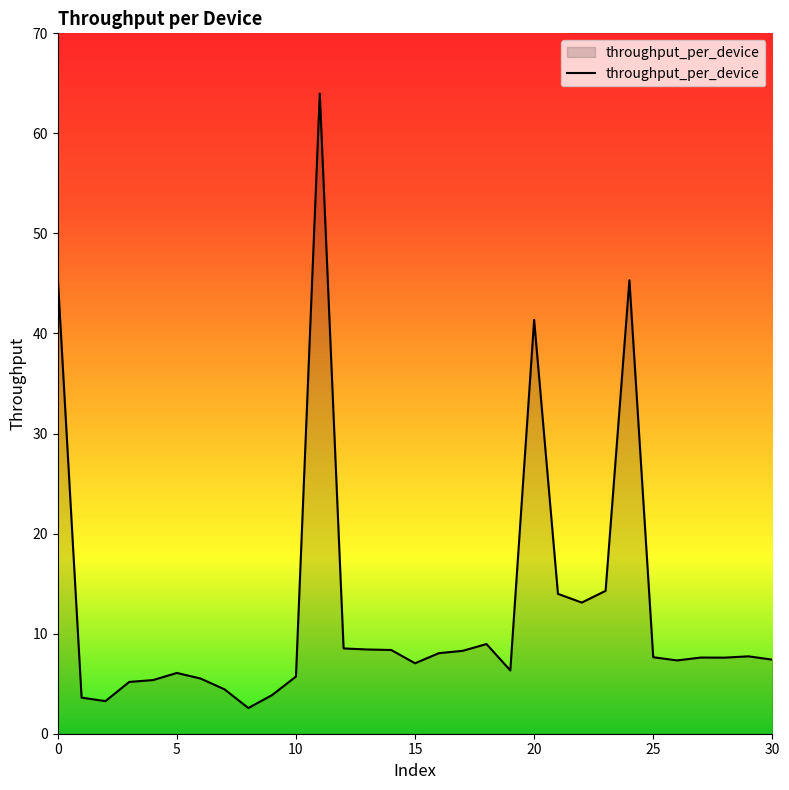

What is the maximum value shown in the chart?

64.0